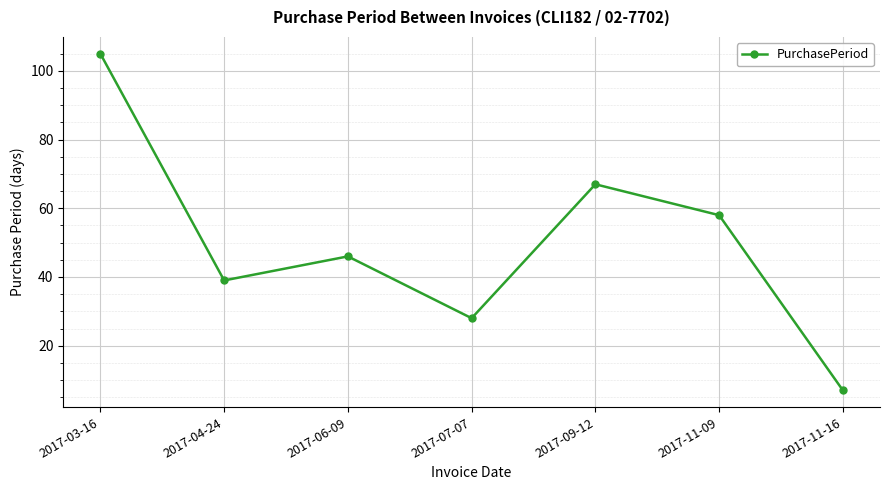

Count the number of categories in the chart.

7